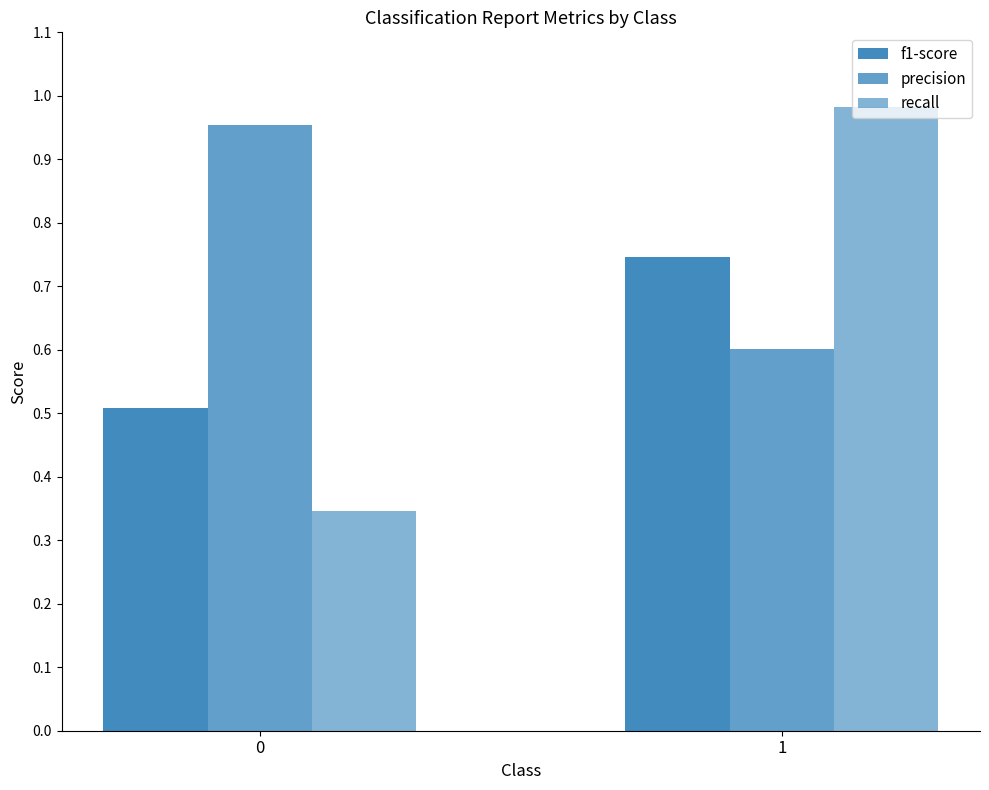

At which category is the sum across all series the highest?

1